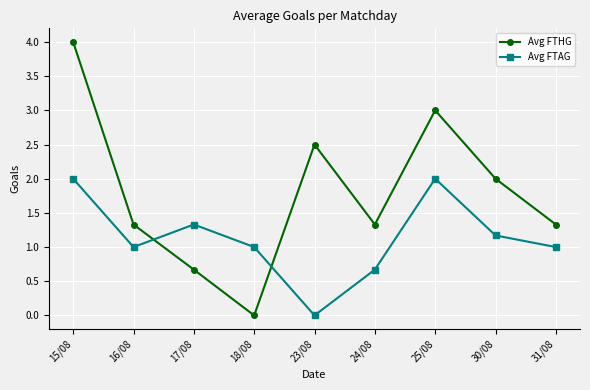

Which series ends up on top after the final intersection of Avg FTAG and Avg FTHG?

Avg FTHG